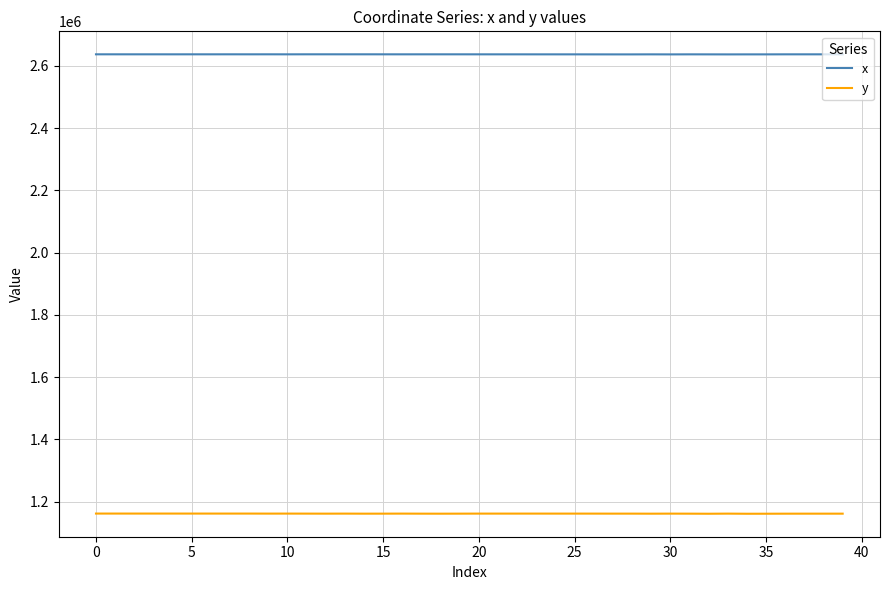

True or false: x and y intersect in this chart.

False